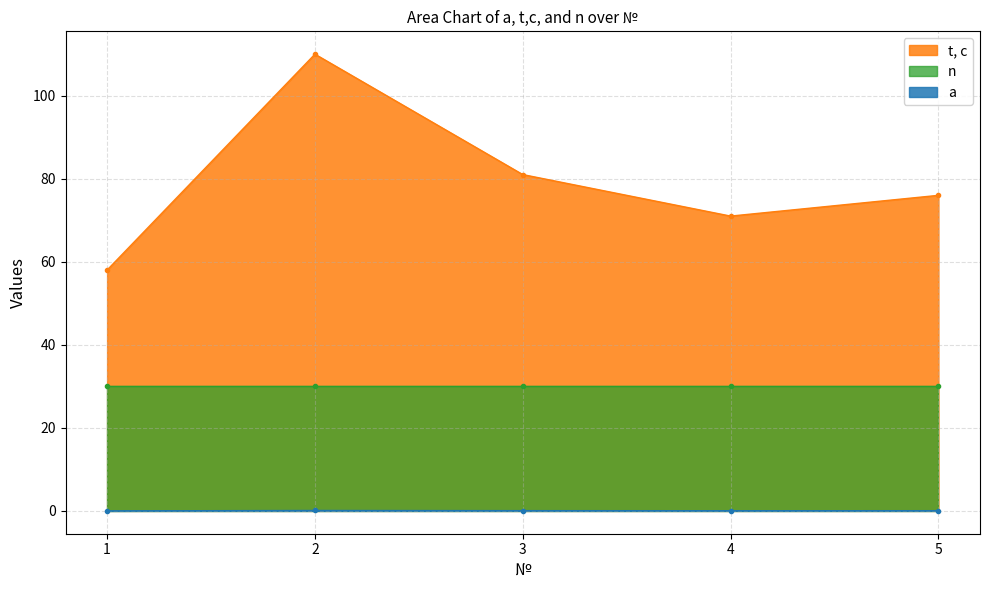

True or false: a and t, c cross at least once.

False